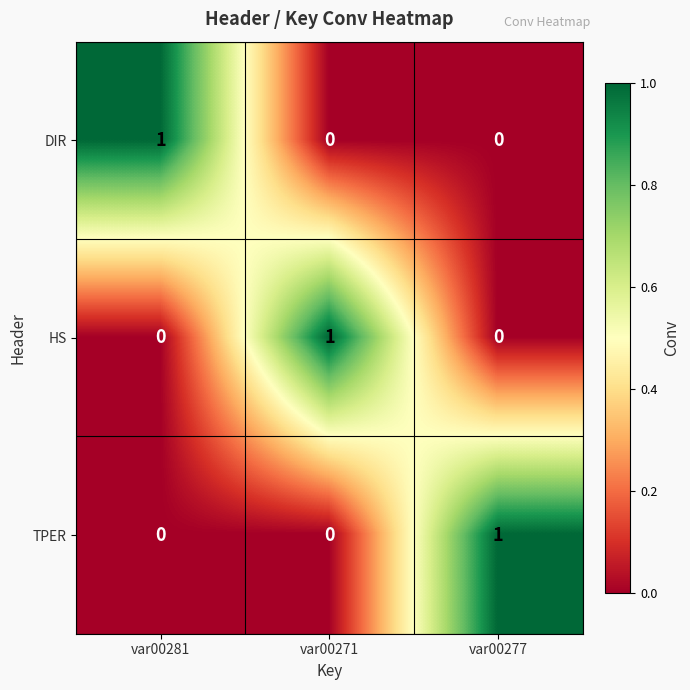

Count the DIR values in the range 0 to 1.

3